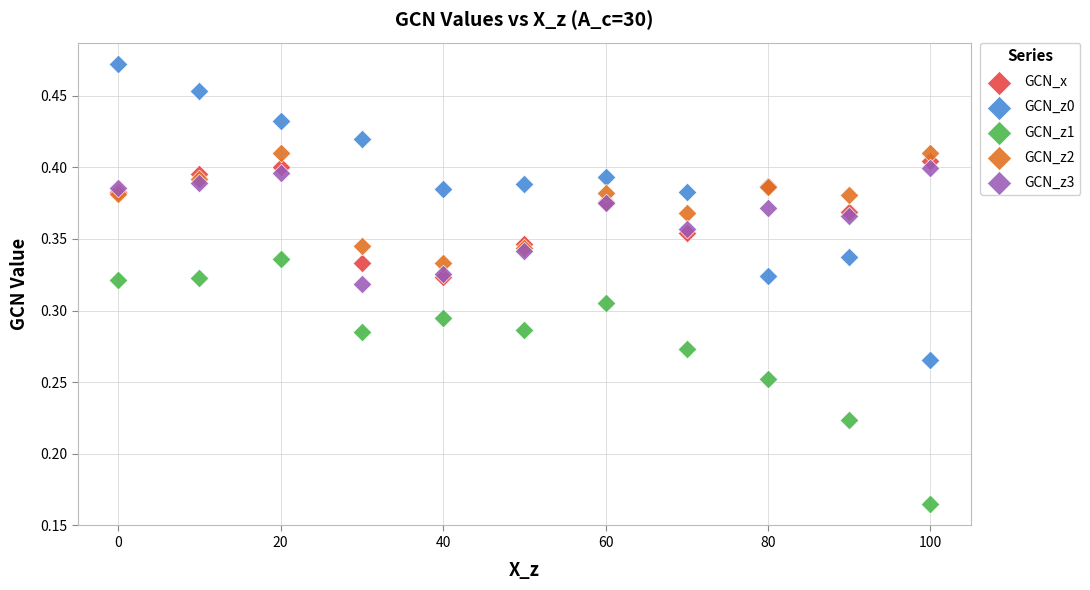

What are all the series names shown in the legend?

GCN_x, GCN_z0, GCN_z1, GCN_z2, GCN_z3